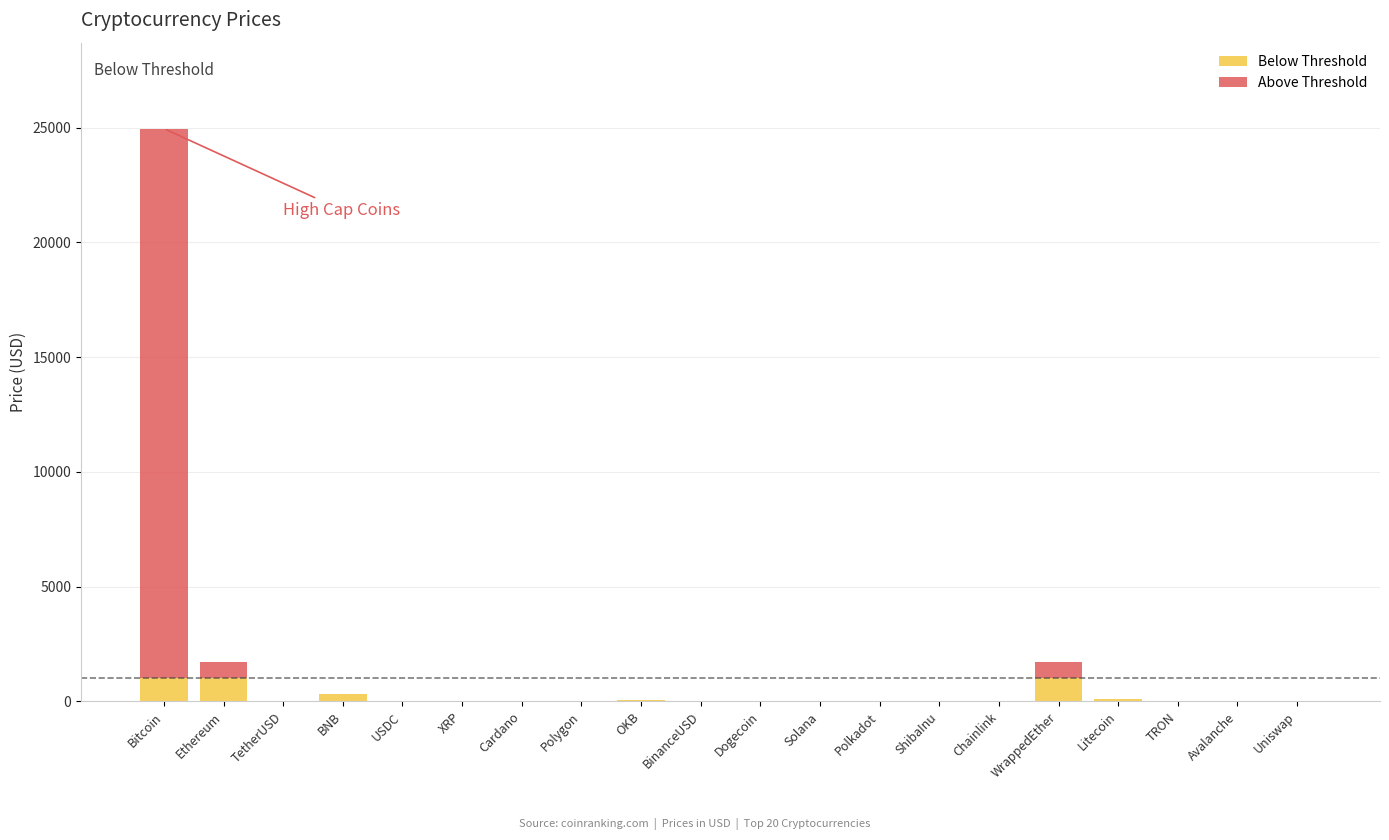

Does the chart contain stacked bars?

Yes